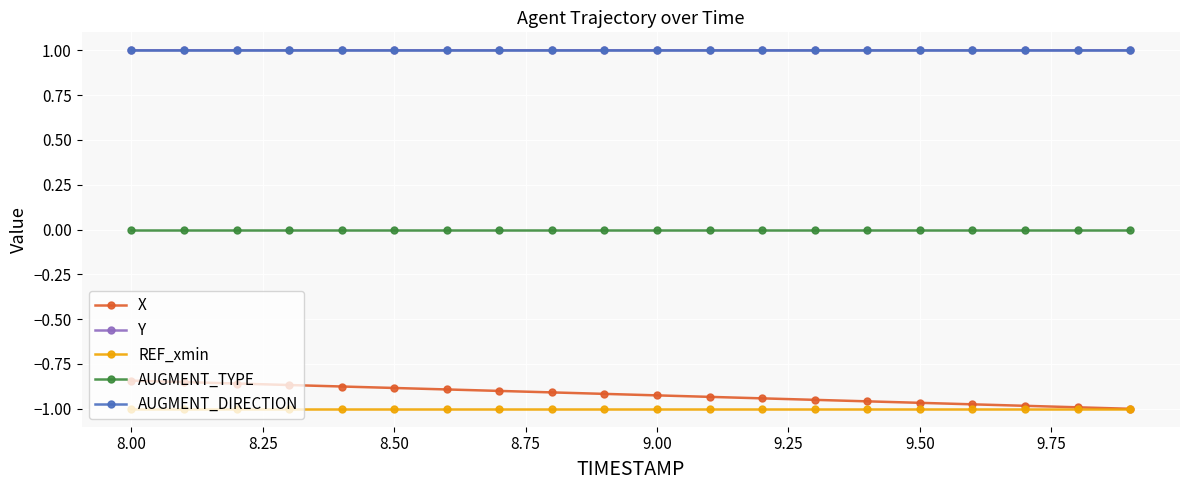

True or false: REF_xmin and Y cross at least once.

False